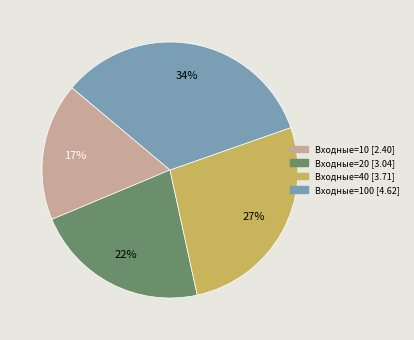

To the nearest percent, what is the average slice percentage?

25%